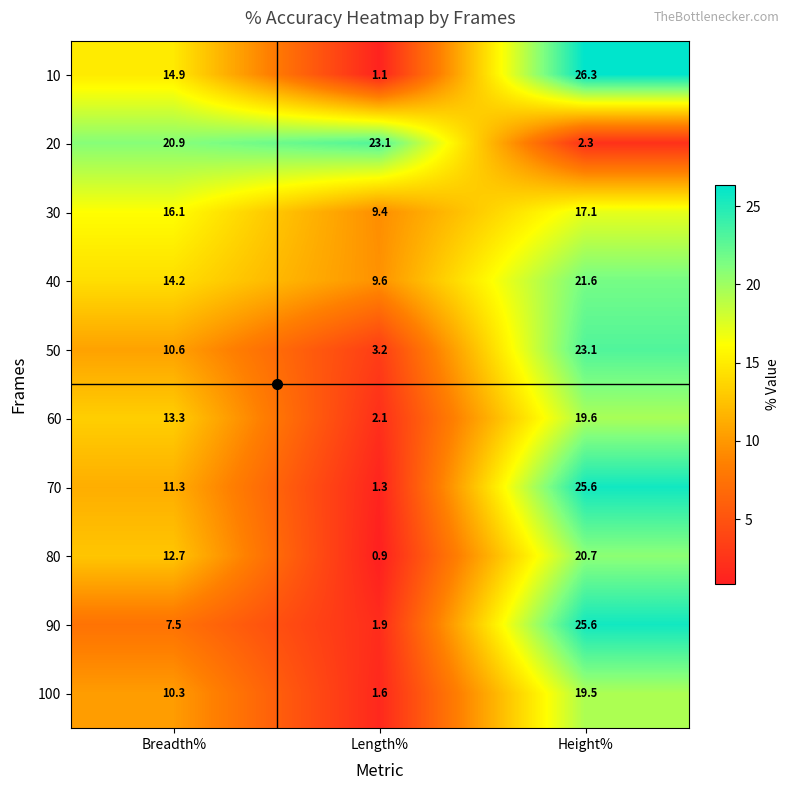

What is the total value across all series at Length%?

54.2